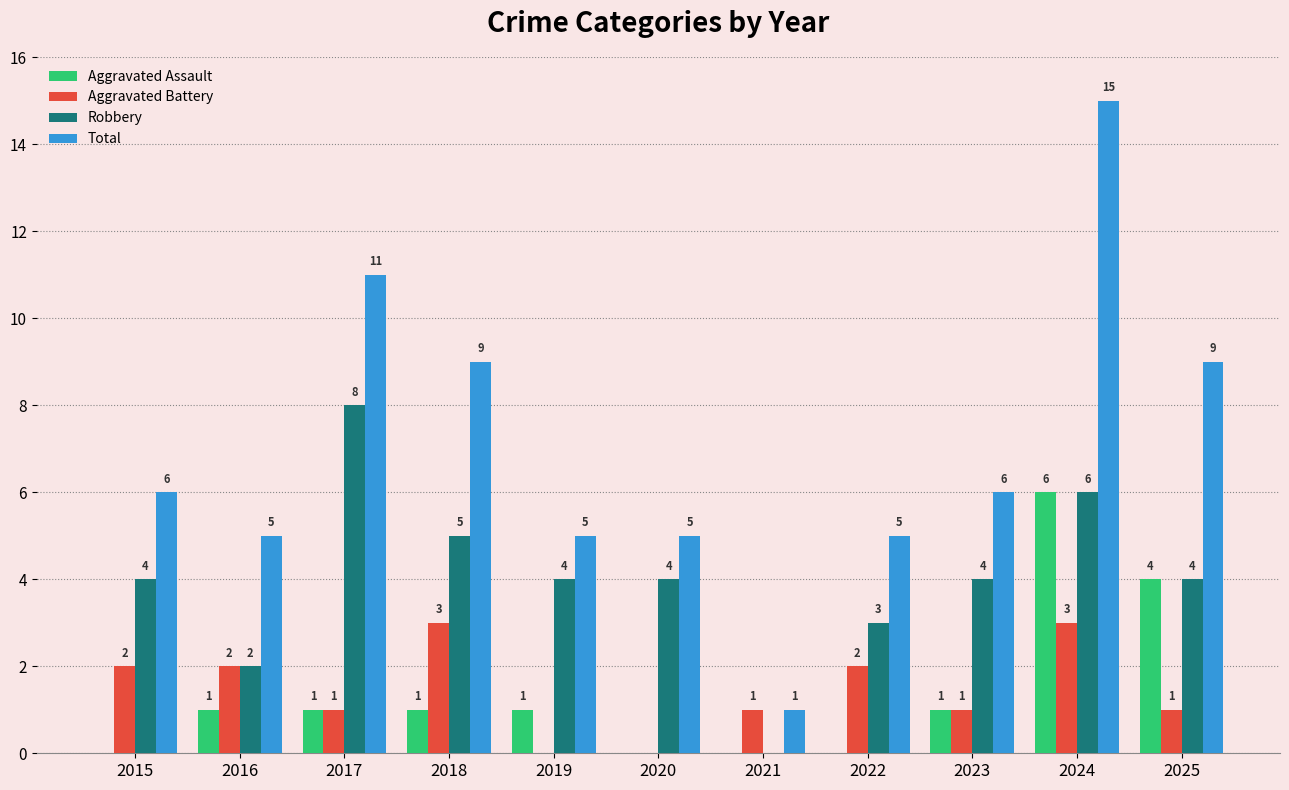

Which label corresponds to the largest value in the chart?

2024